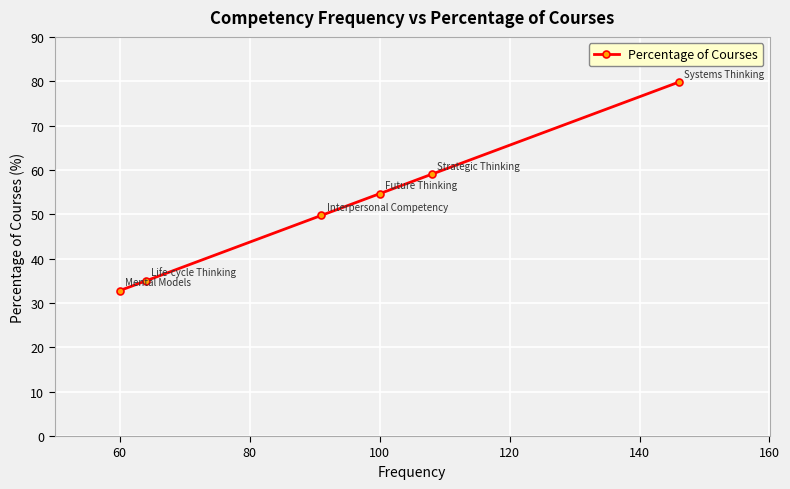

What is the greatest value displayed?

79.8